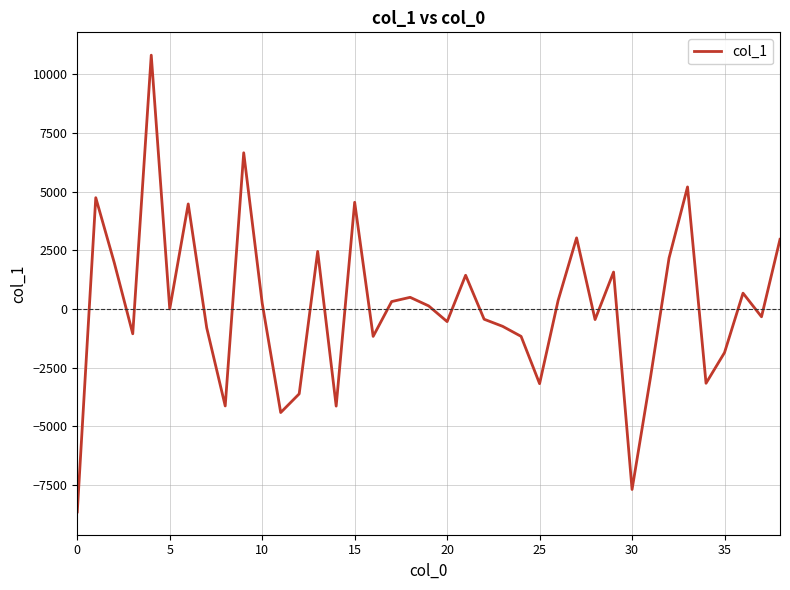

How many series are shown in this chart?

1